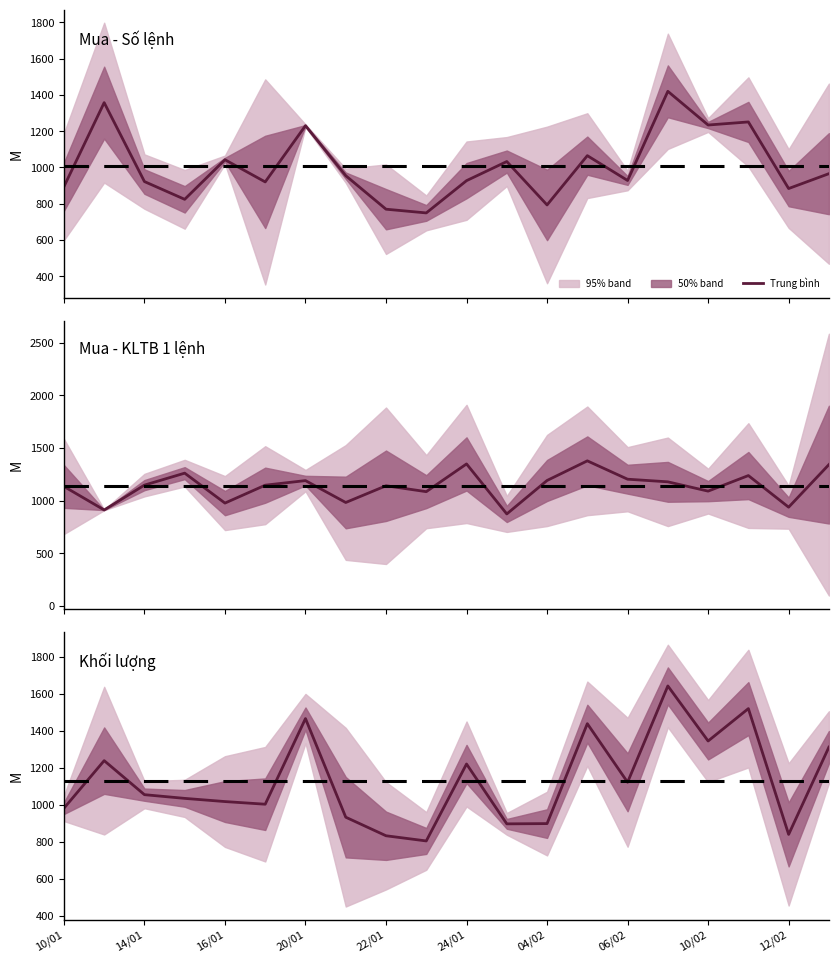

Does the chart display data point markers on the line(s)?

No